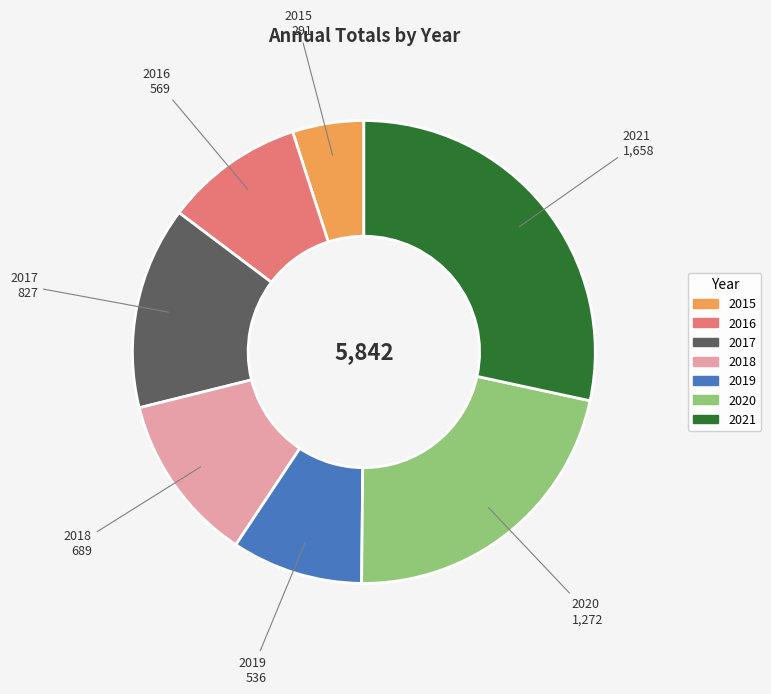

How many slices are in this pie chart?

7